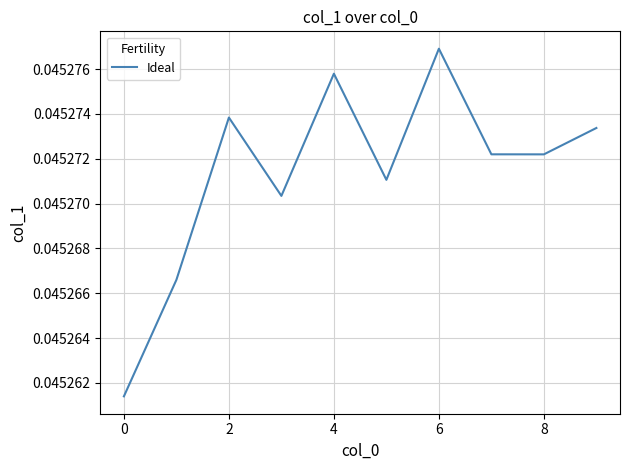

Which label corresponds to the largest value in the chart?

6